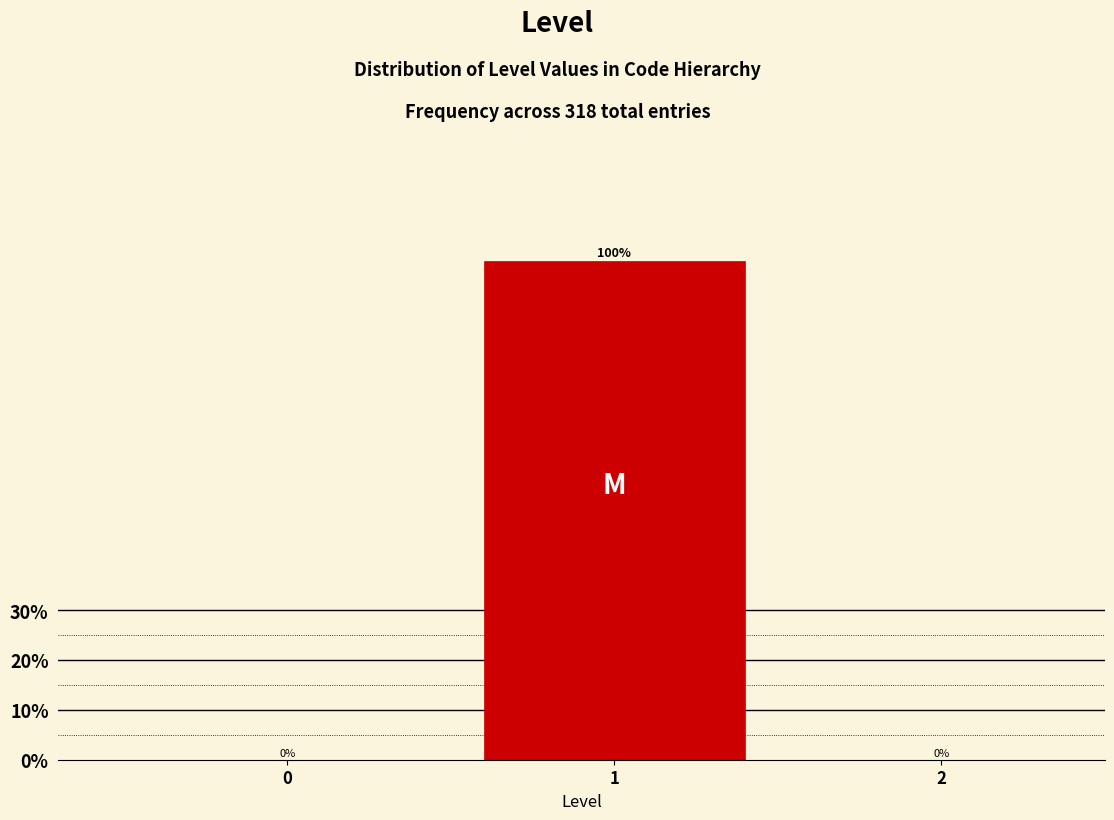

Reading left to right, transcribe all the data shown in this chart.

0=0	1=100	2=0